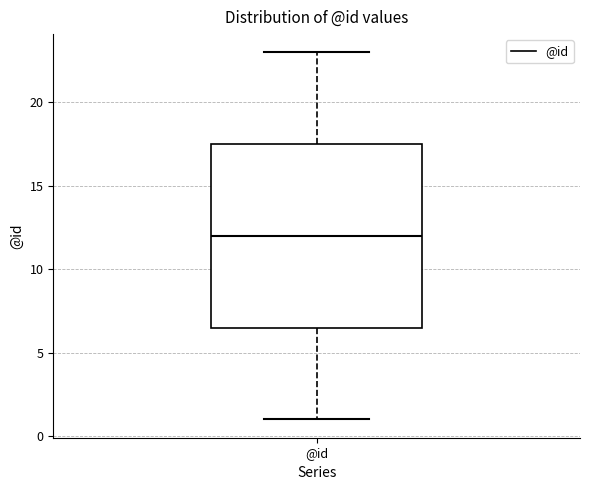

Transcribe this box plot: give where the median line is, the range the box spans, and where the two whiskers end, as read against the y-axis. The values are not printed on the chart, so give them approximately, as read against the axis.

median 12.0, box 6.5 to 17.5, whiskers 1.0 to 23.0